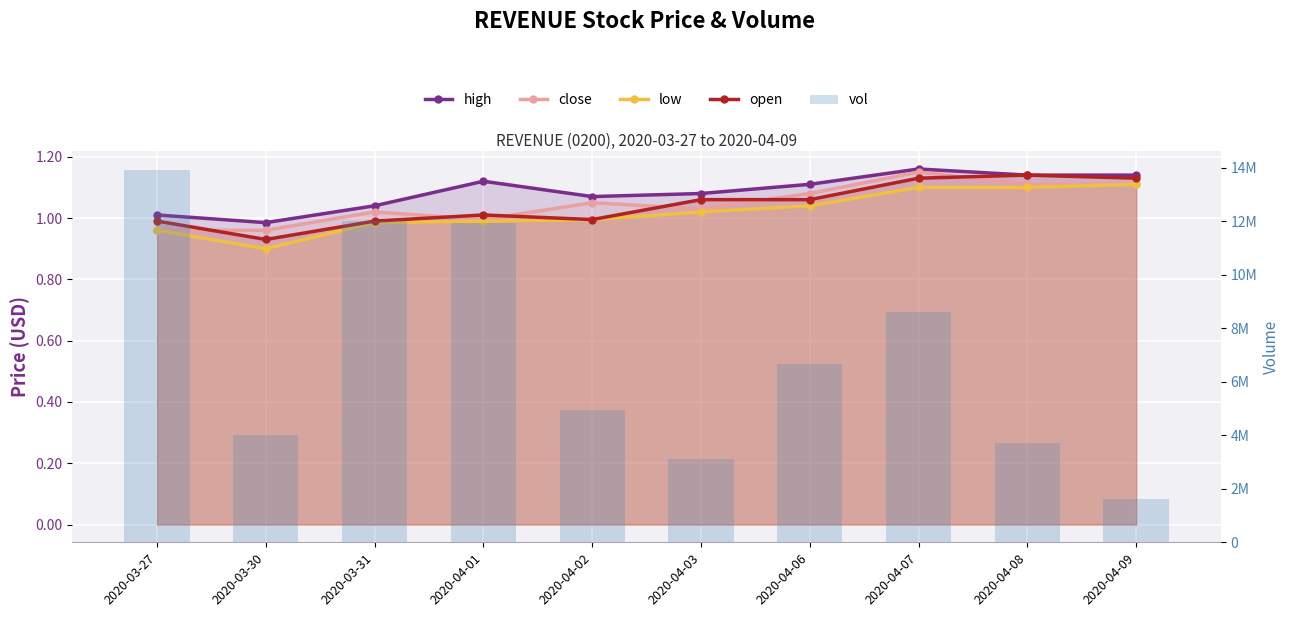

Reading left to right, transcribe all the data shown in this chart.

high: 1.0	1.0	1.0	1.1	1.1	1.1	1.1	1.2	1.1	1.1
close: 1.0	1.0	1.0	1.0	1.1	1.0	1.1	1.1	1.1	1.1
low: 1.0	0.9	1.0	1.0	1.0	1.0	1.0	1.1	1.1	1.1
open: 1.0	0.9	1.0	1.0	1.0	1.1	1.1	1.1	1.1	1.1
vol: 13923100.0	4026600.0	12009200.0	11922200.0	4944600.0	3105900.0	6657400.0	8596500.0	3696200.0	1628900.0